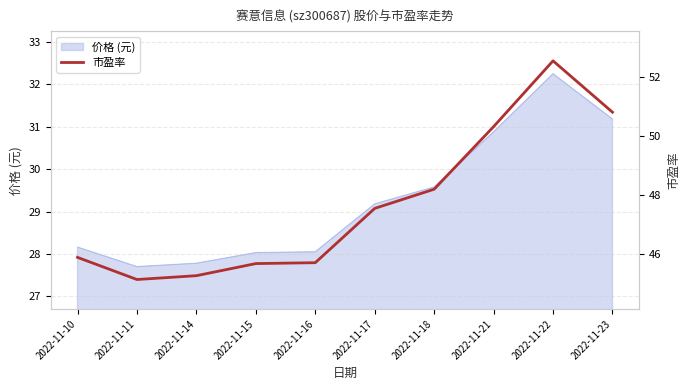

Reading left to right, extract all data points from this chart.

45.9	45.1	45.3	45.7	45.7	47.5	48.2	50.3	52.5	50.8